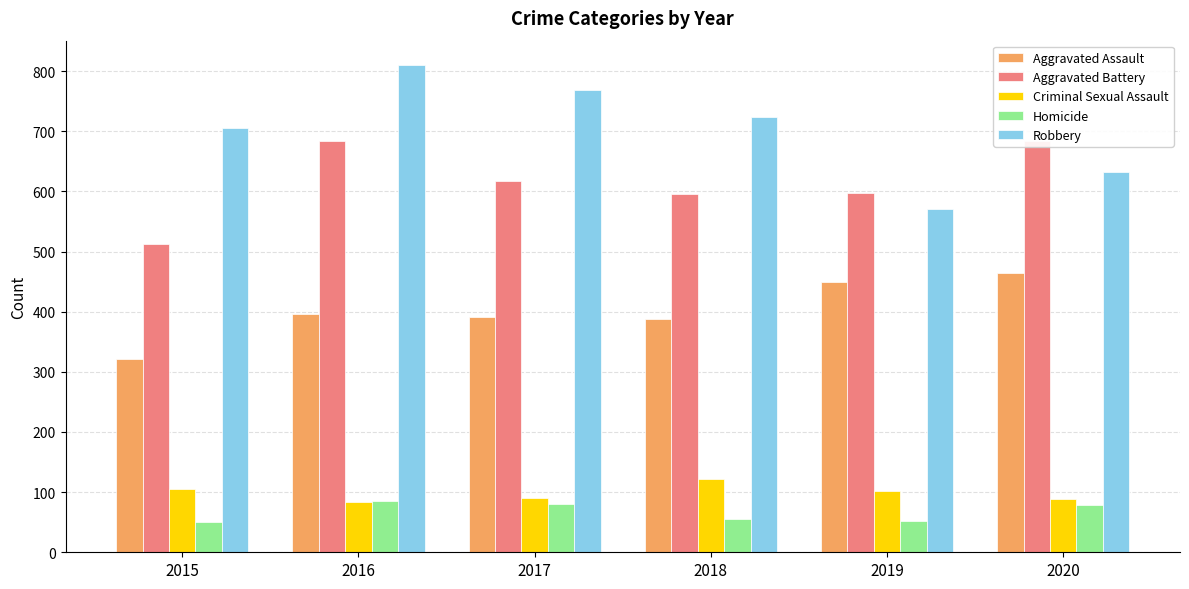

What is the difference between the maximum and minimum values in the Aggravated Assault series?

144